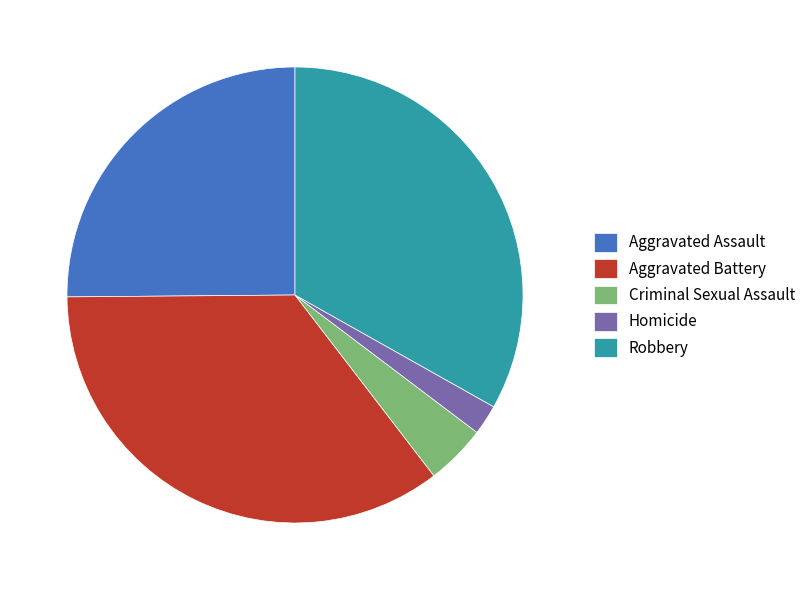

True or false: Aggravated Assault accounts for 11% of the total.

False